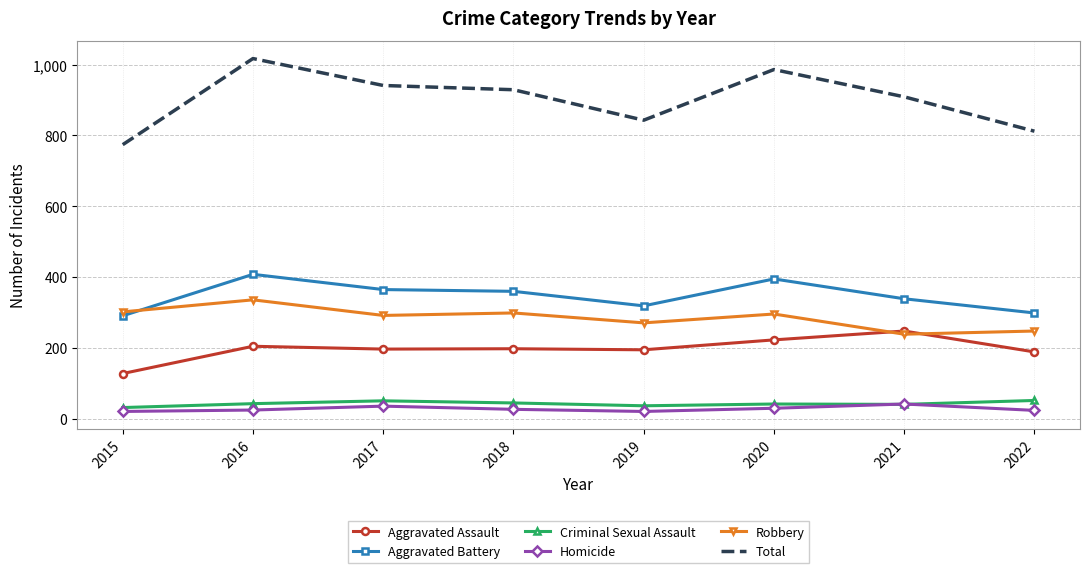

The value of Total at 2015 is 774. True or false?

True